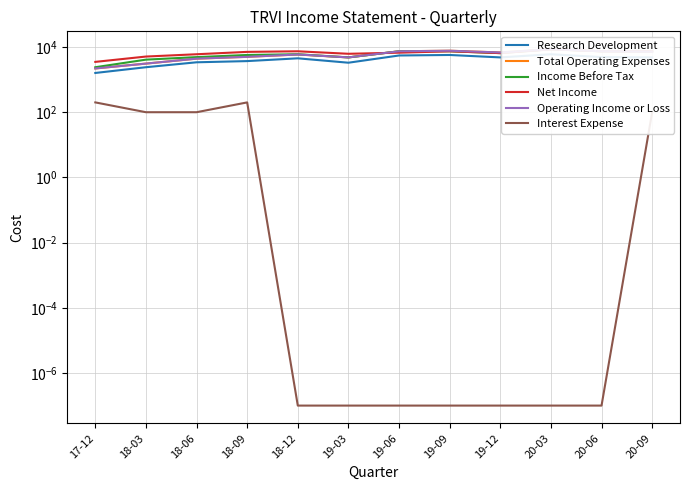

Rank the series at 18-09 from highest to lowest value.

Net Income, Income Before Tax, Total Operating Expenses, Operating Income or Loss, Research Development, Interest Expense